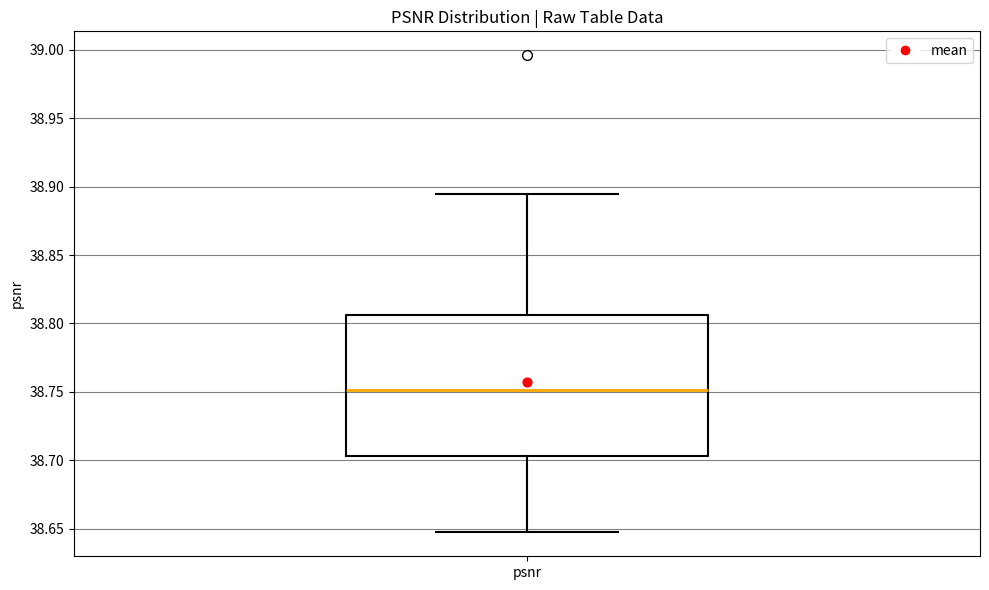

Read this box plot against the y-axis: the position of the median line, the range covered by the box, and the ends of both whiskers. The values are not printed on the chart, so give them approximately, as read against the axis.

median 38.750, box 38.705 to 38.805, whiskers 38.645 to 38.895